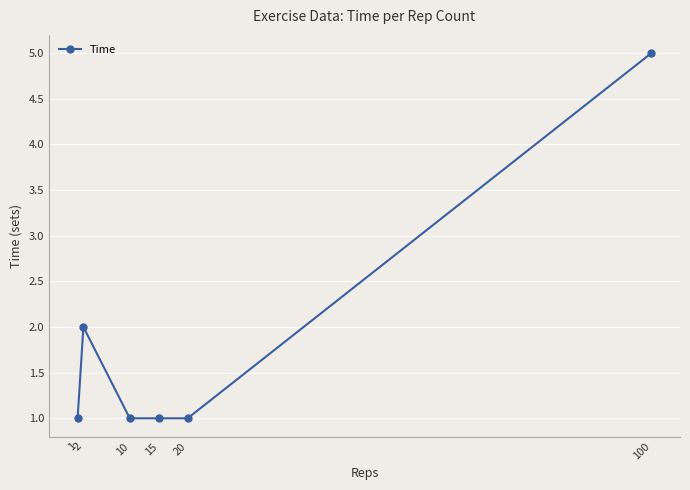

Is it true that the value at 15 is 2?

False